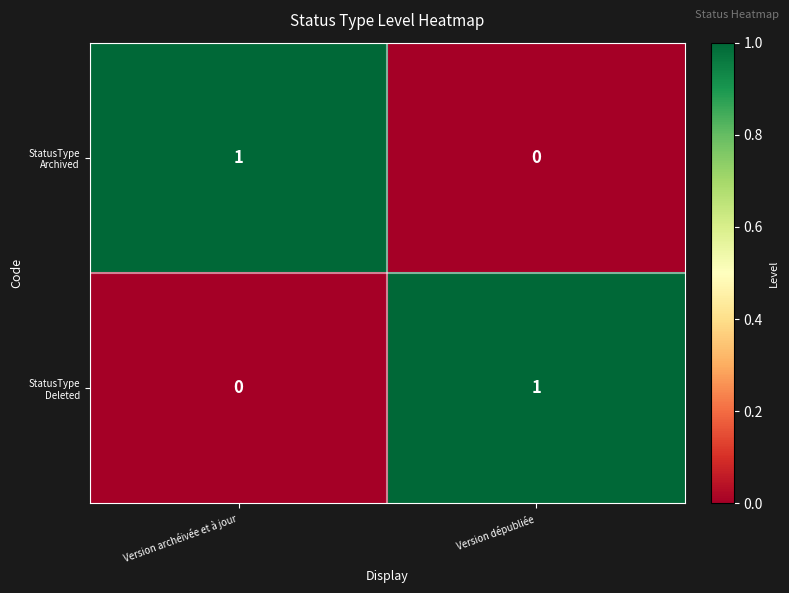

List the series in order of their peak value, lowest first.

StatusType Archived, StatusType Deleted